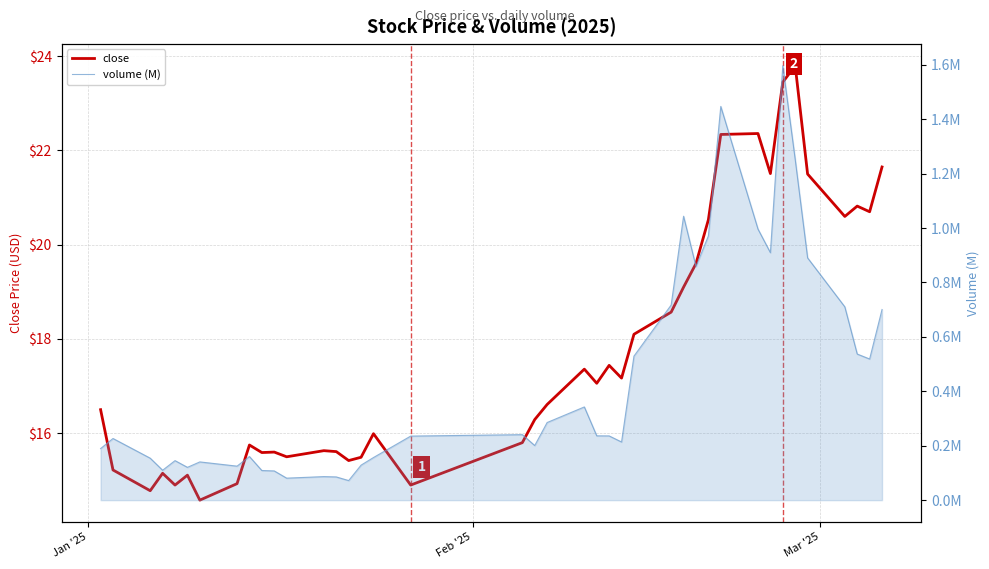

What is the value of the close point at the 35th from the left?

23.8